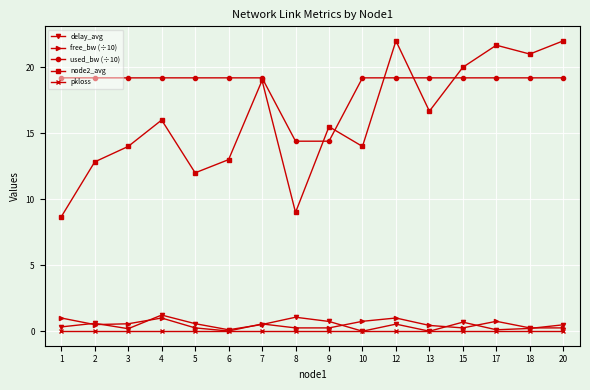

What is the difference between the maximum and minimum values in the delay_avg series?

1.2